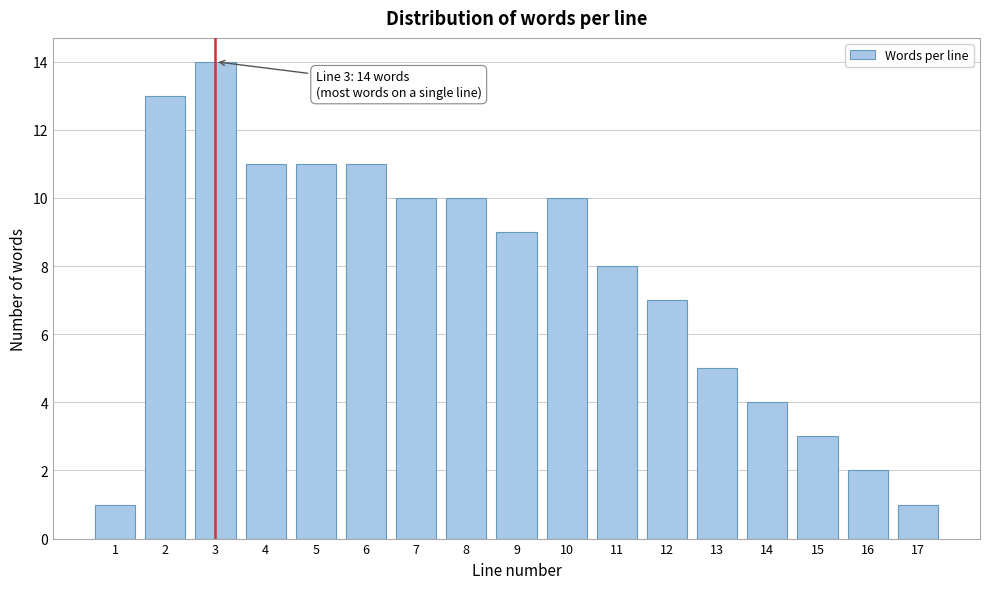

Reading right to left, extract all data points from this chart.

17=1	16=2	15=3	14=4	13=5	12=7	11=8	10=10	9=9	8=10	7=10	6=11	5=11	4=11	3=14	2=13	1=1